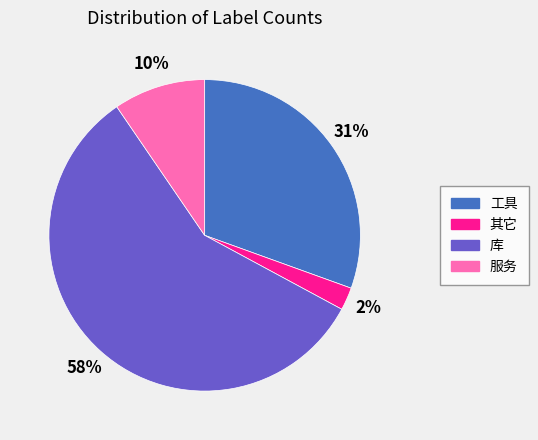

Count the number of slices in the pie.

4